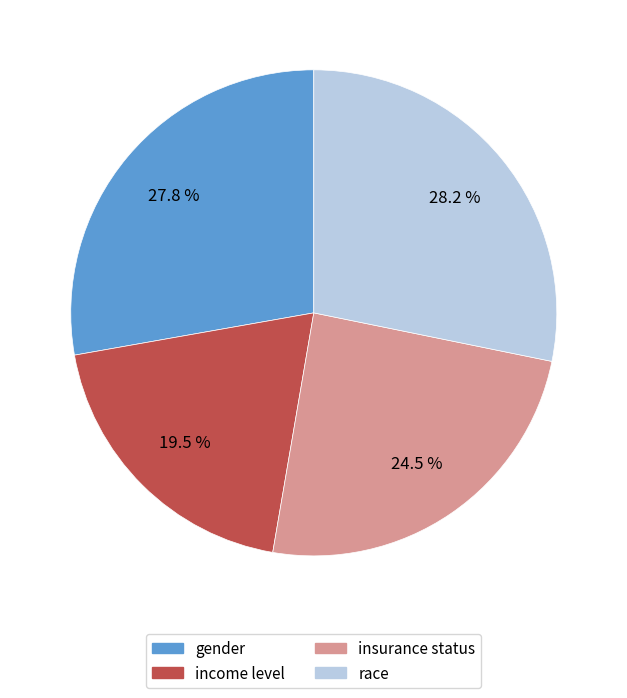

To the nearest percent, what is the combined percentage of insurance status and gender?

52%